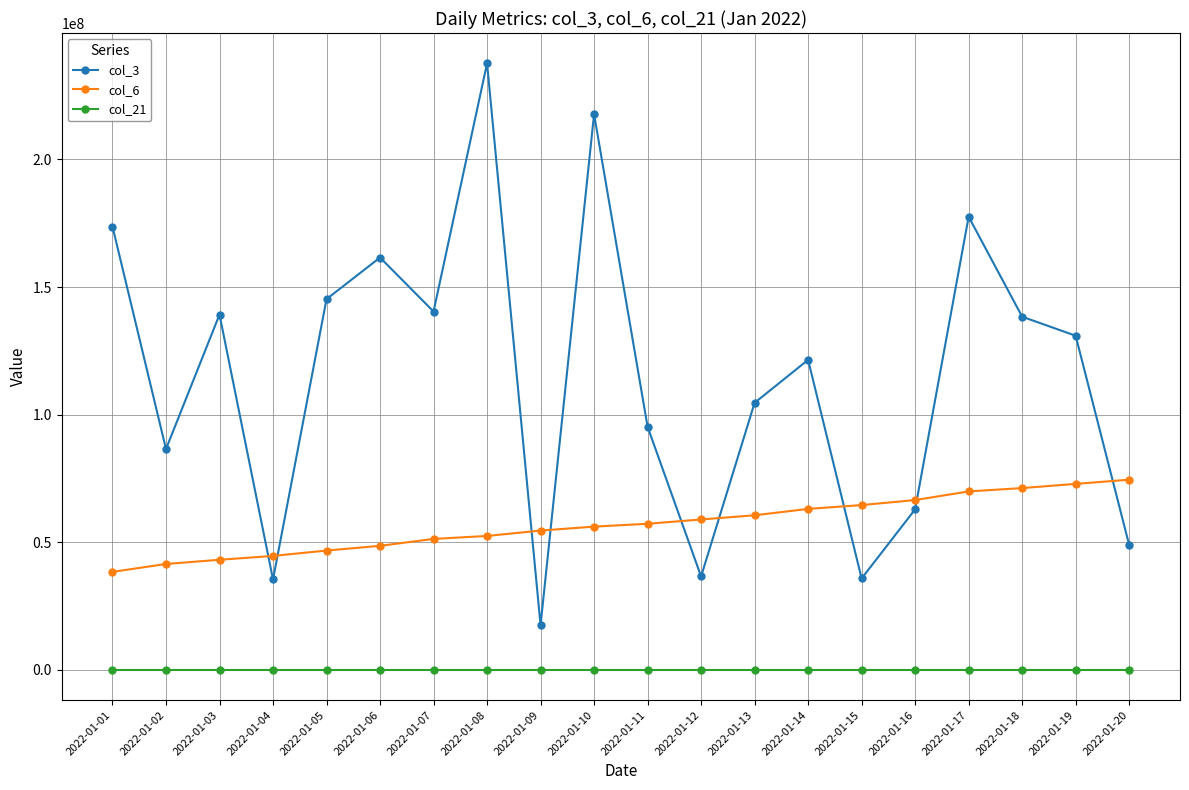

At which category is the sum across all series the highest?

2022-01-08